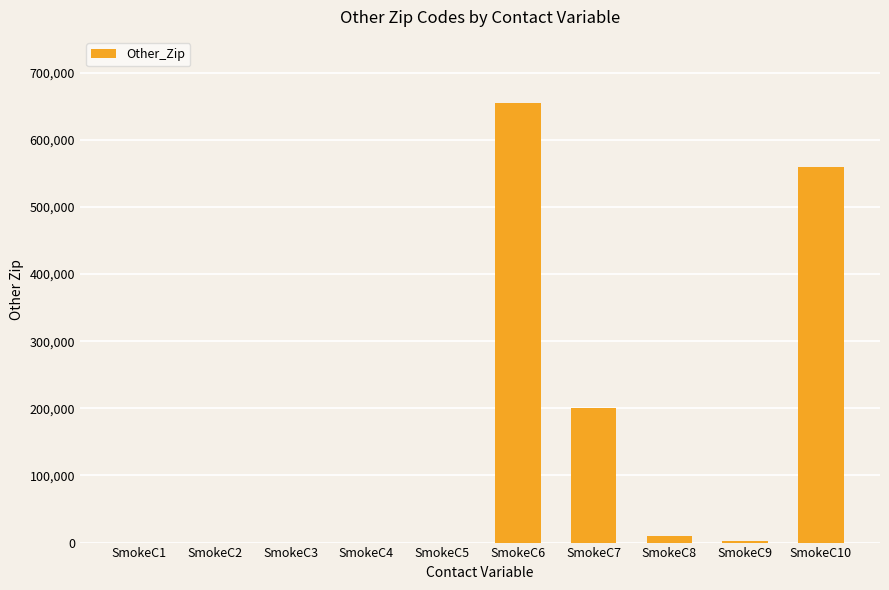

At which label is the value closest to 327463?

SmokeC7